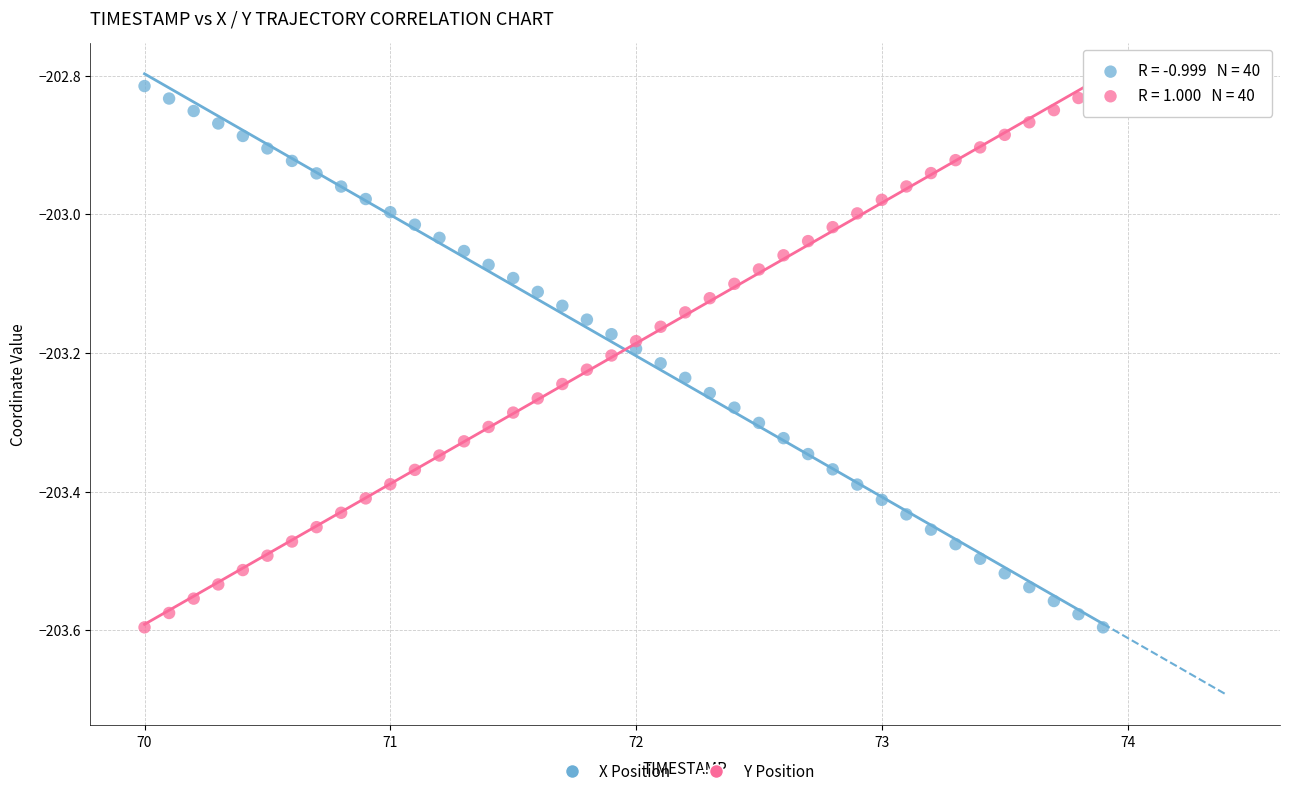

What is the X range (max minus min) for the scatter plot?

3.9